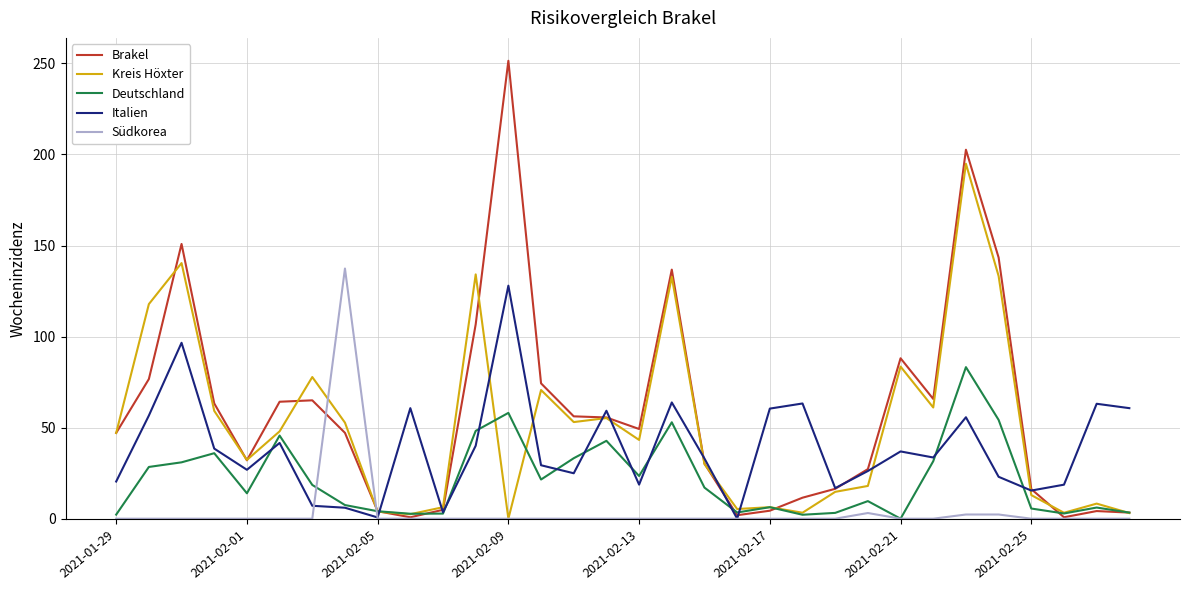

Which series has the widest spread of values?

Brakel